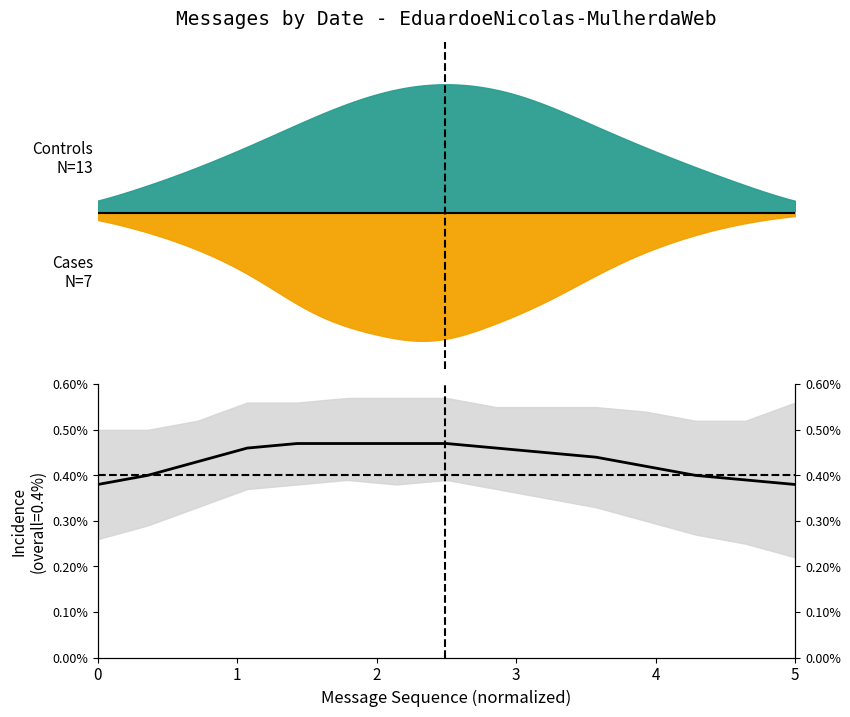

List the labels in order of value, largest first.

4, 5, 6, 7, 3, 8, 9, 10, 2, 11, 1, 12, 13, 0, 14